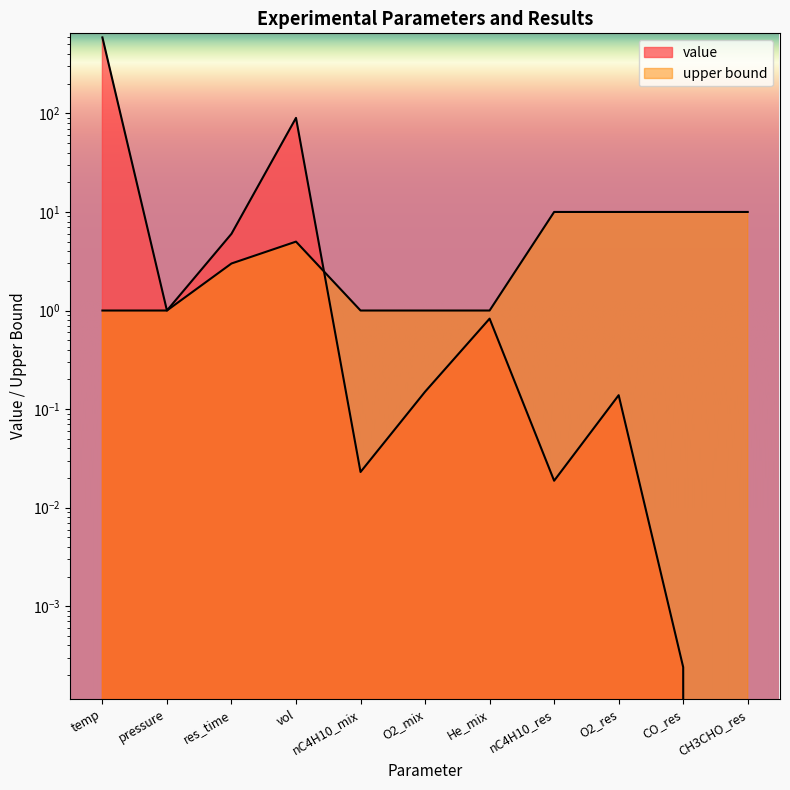

Which series changed the most between res_time and CO_res?

upper bound